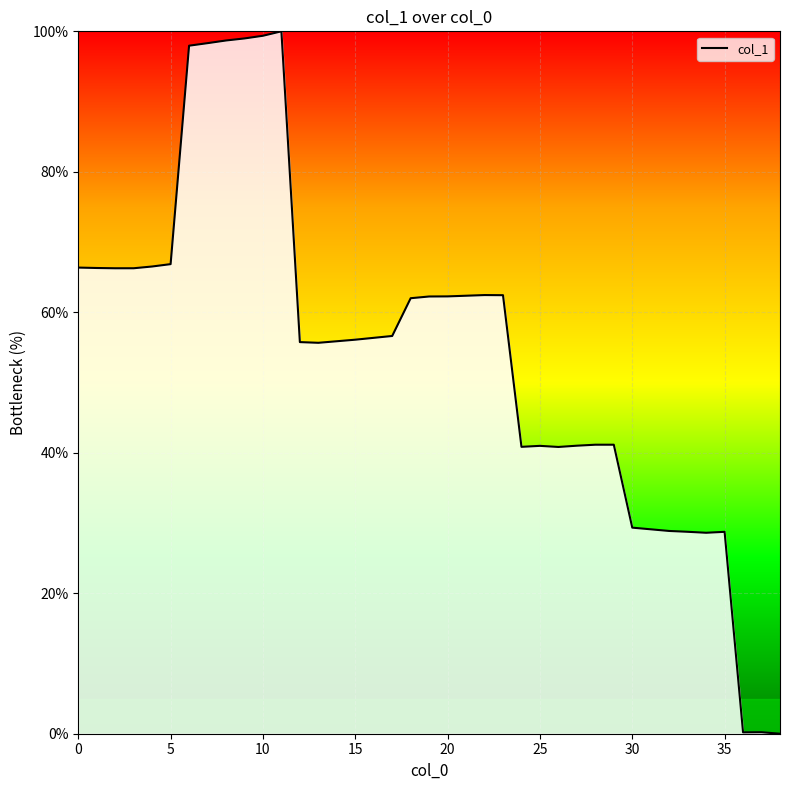

What is the greatest value displayed?

100.0